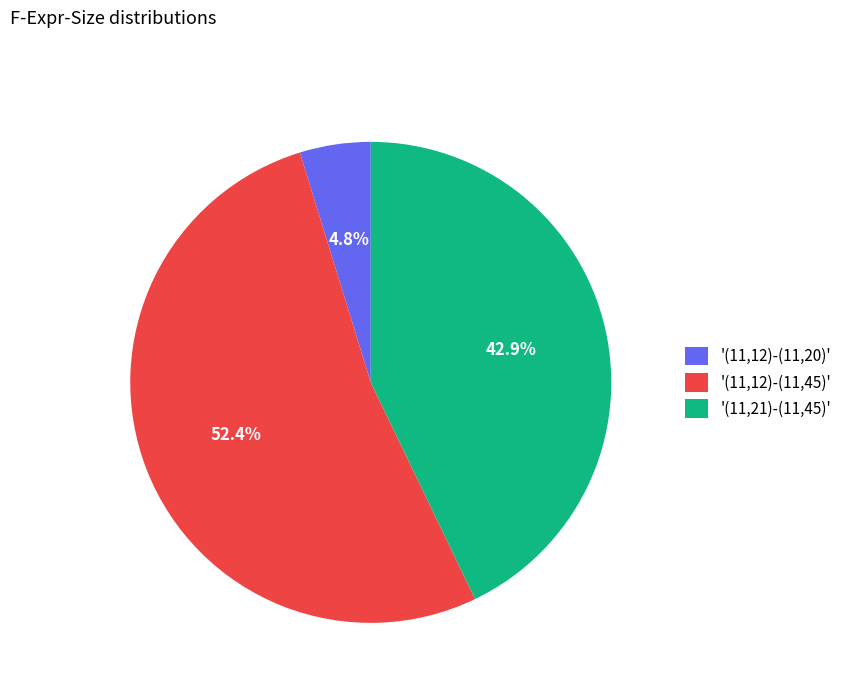

To the nearest percent, what is the average slice percentage?

33%